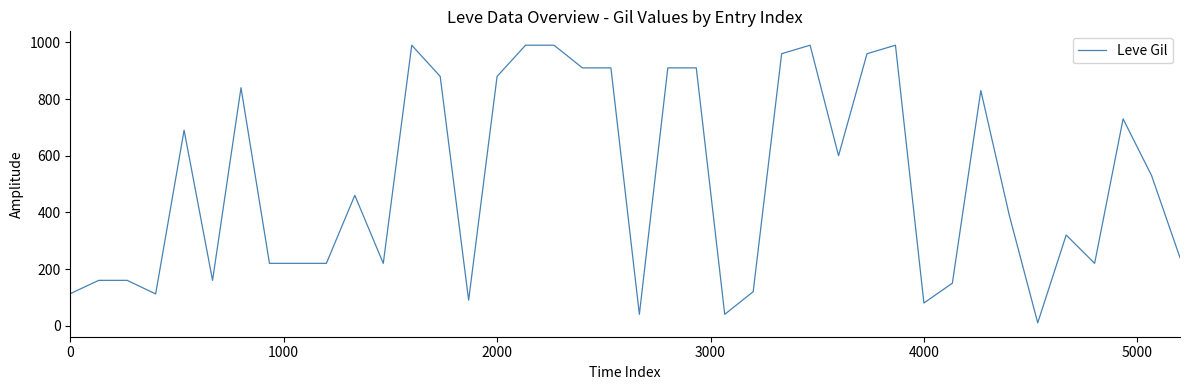

What is the maximum value shown in the chart?

990